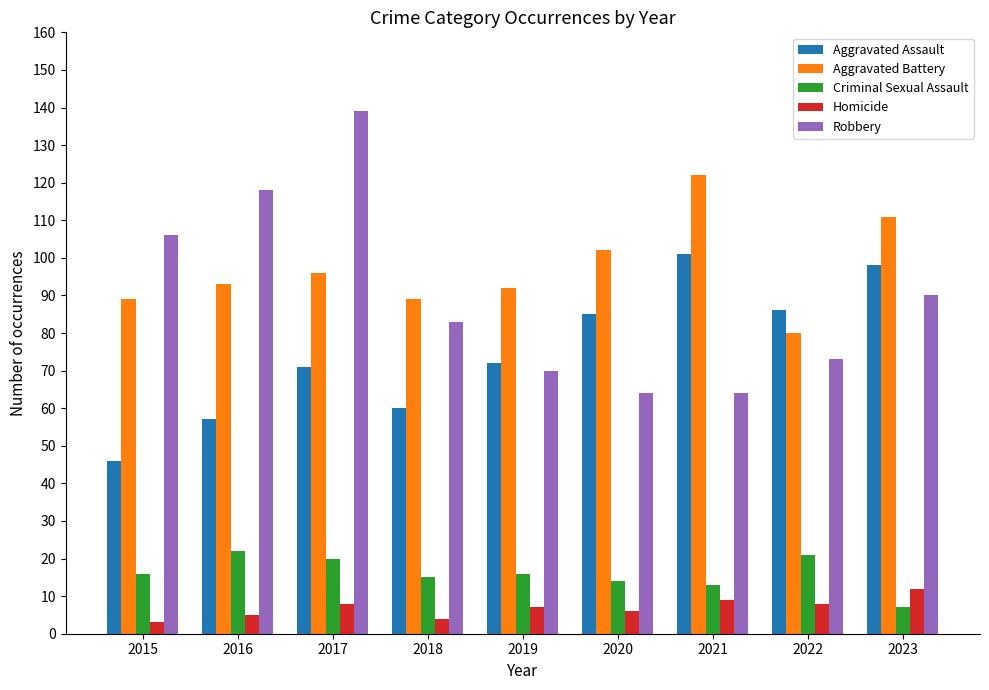

What is the difference between the highest and lowest values at 2017?

131